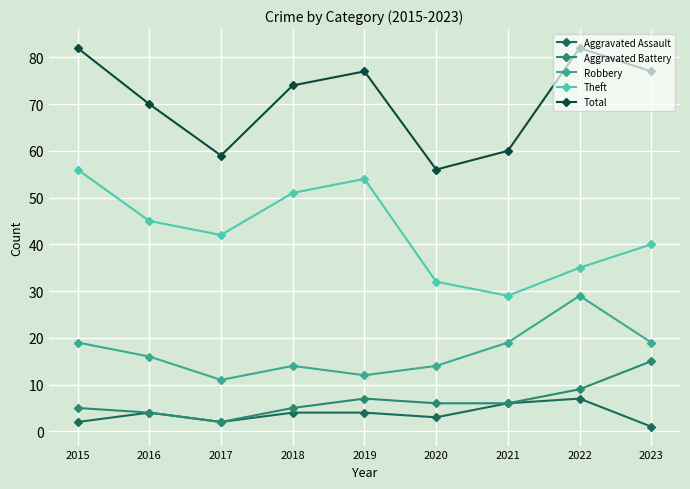

What is the approximate value of Aggravated Battery at 2020?

6